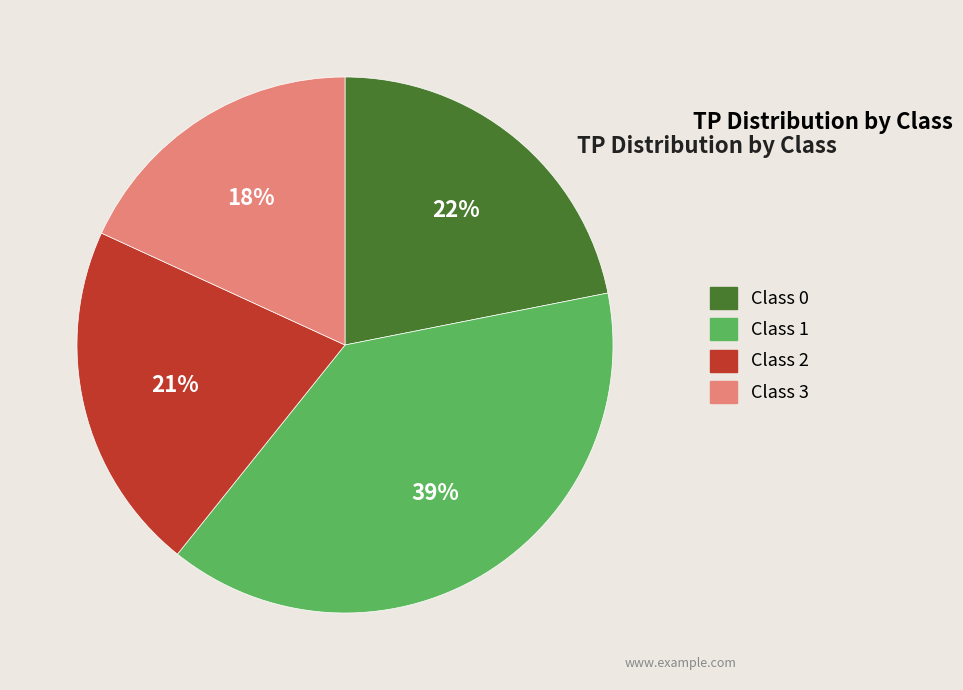

Does any single category account for the majority?

No